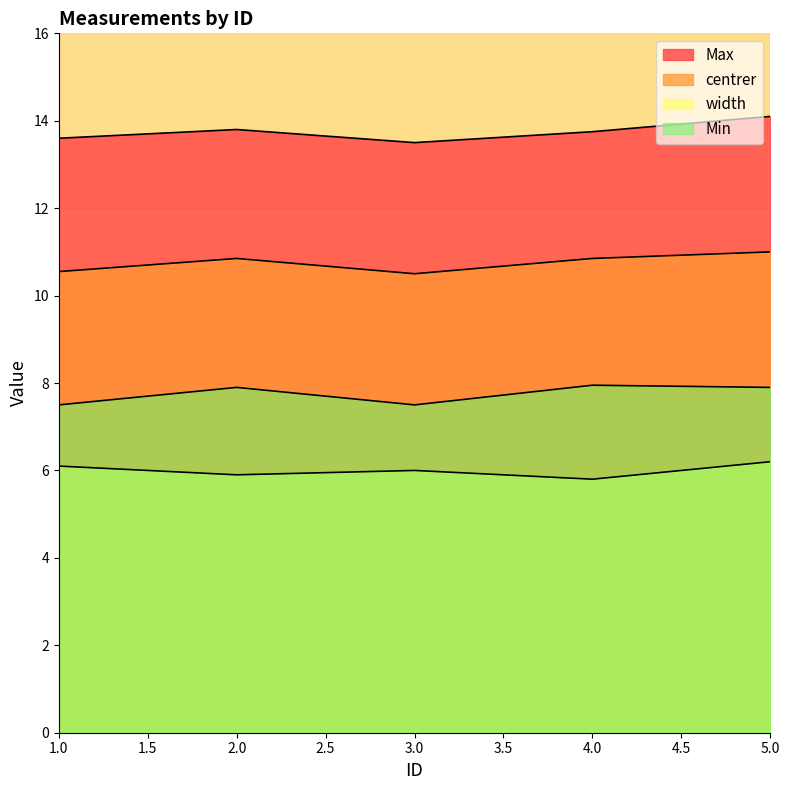

At which category does the chart reach its minimum across all series?

4